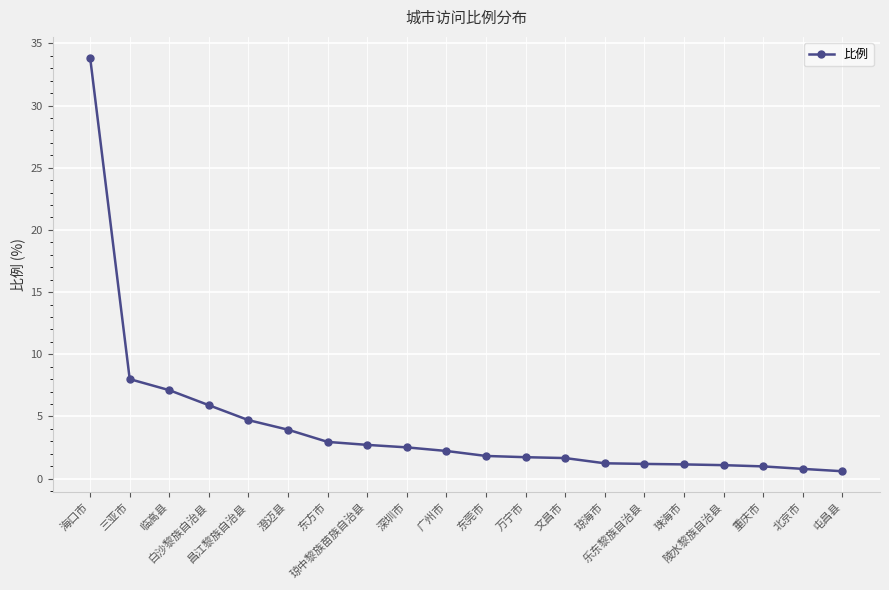

How many data points does each series have?

20